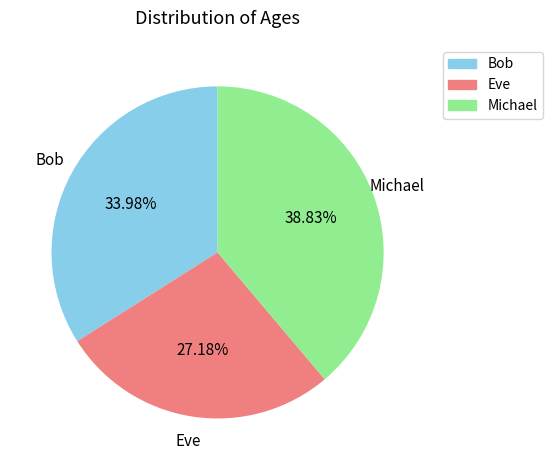

Rank the categories by value from highest to lowest.

Michael, Bob, Eve